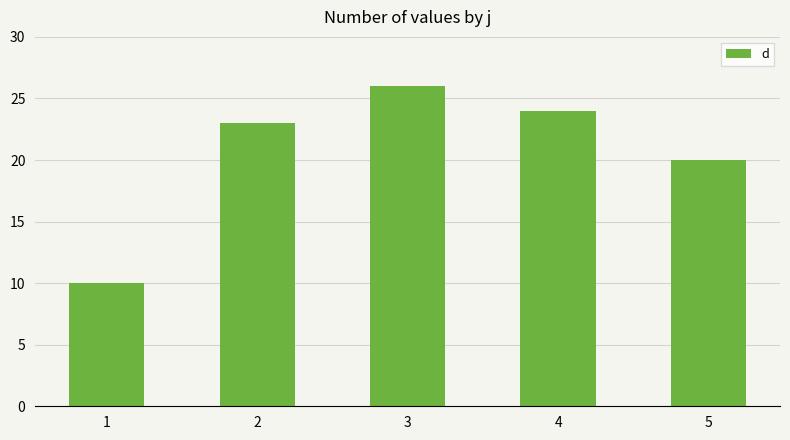

Approximately how many times larger is the value at 5 compared to 2?

0.9